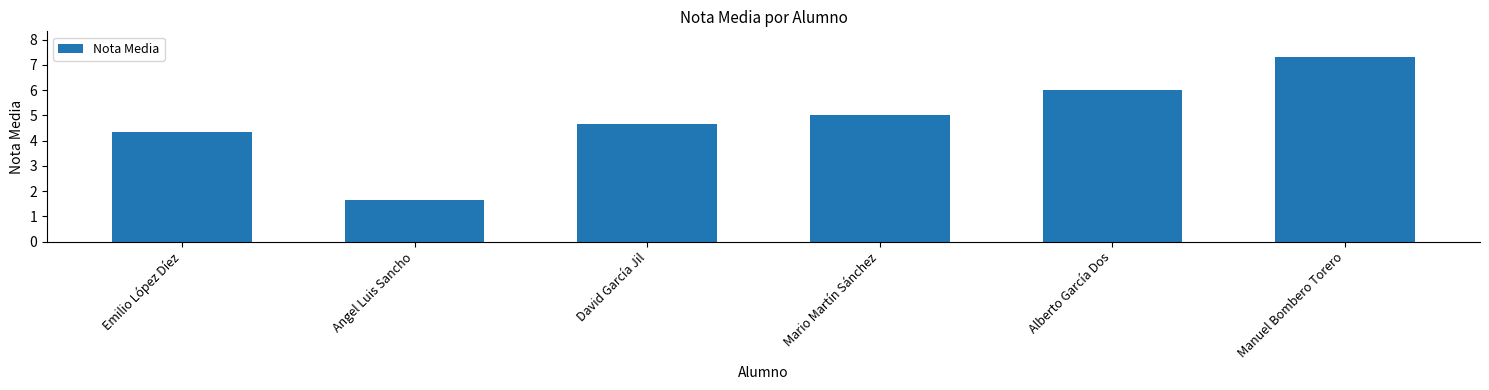

The chart shows a value of 4.7 at David García Jil. True or false?

True